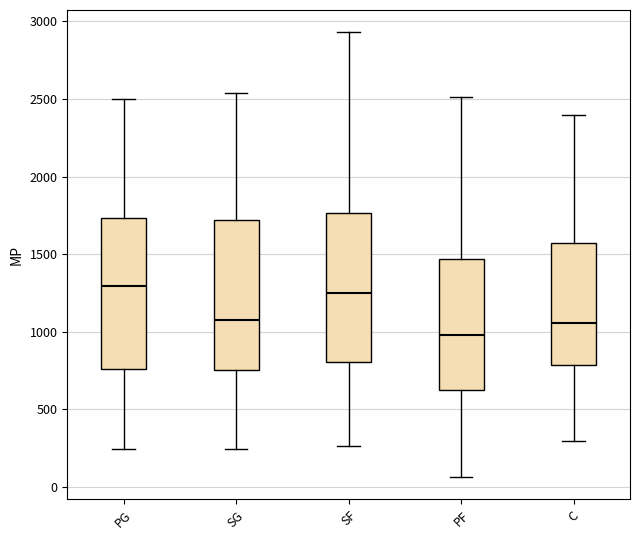

Reading left to right, read every box against the y-axis: the position of its median line, the range the box covers, and the ends of its whiskers. The values are not printed on the chart, so give them approximately, as read against the axis.

PG: median 1300, box 750 to 1750, whiskers 250 to 2500
SG: median 1100, box 750 to 1700, whiskers 250 to 2550
SF: median 1250, box 800 to 1750, whiskers 250 to 2950
PF: median 1000, box 650 to 1450, whiskers 50 to 2500
C: median 1050, box 800 to 1600, whiskers 300 to 2400